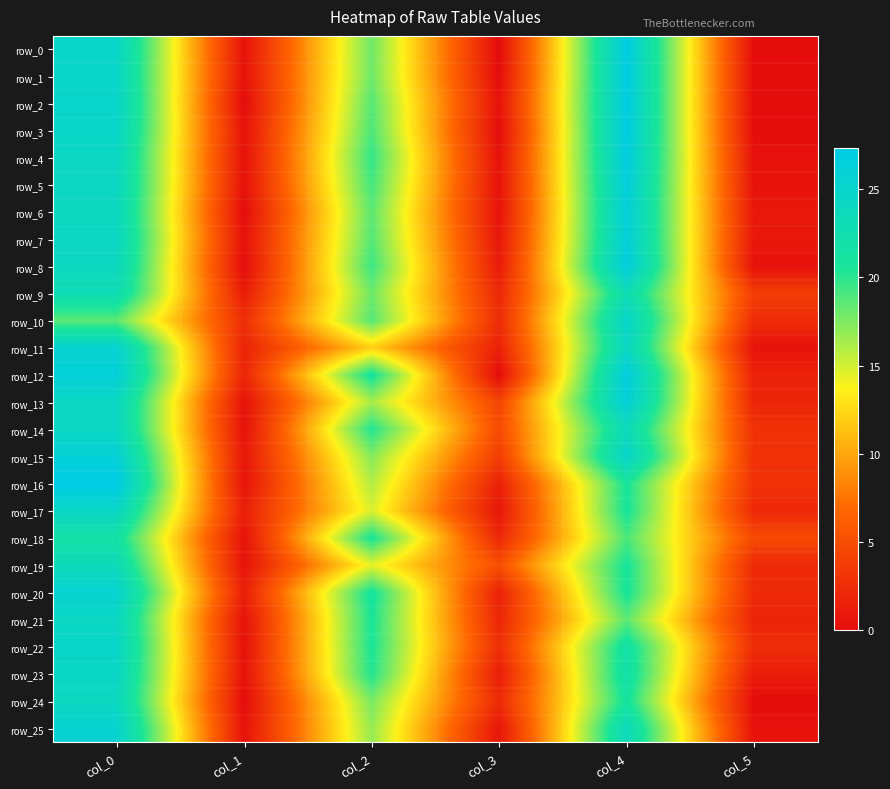

What is the difference between the highest and lowest values at col_5?

4.7